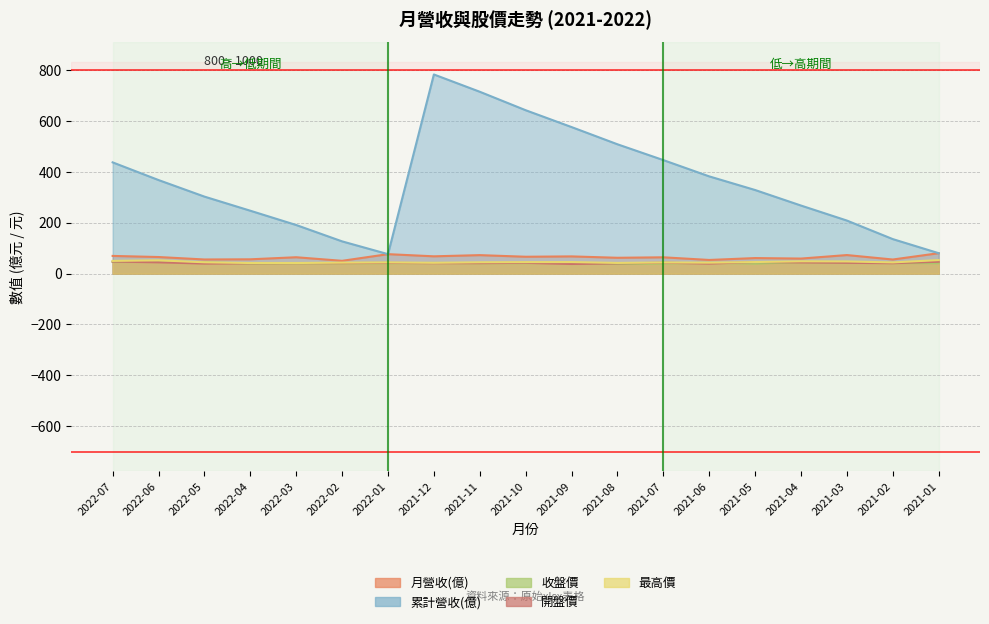

True or false: 累計營收(億) and 收盤價 cross at least once.

False